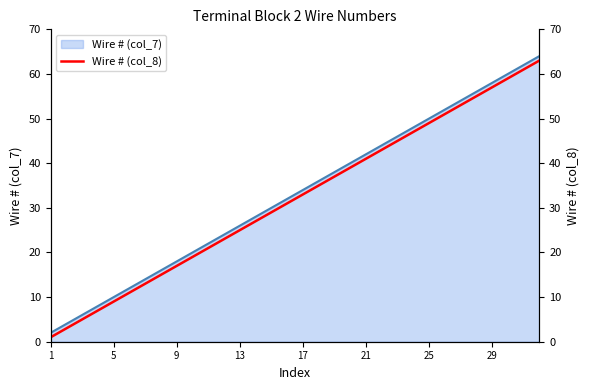

True or false: Wire # (col_7) has a value of 26 at 13.

True